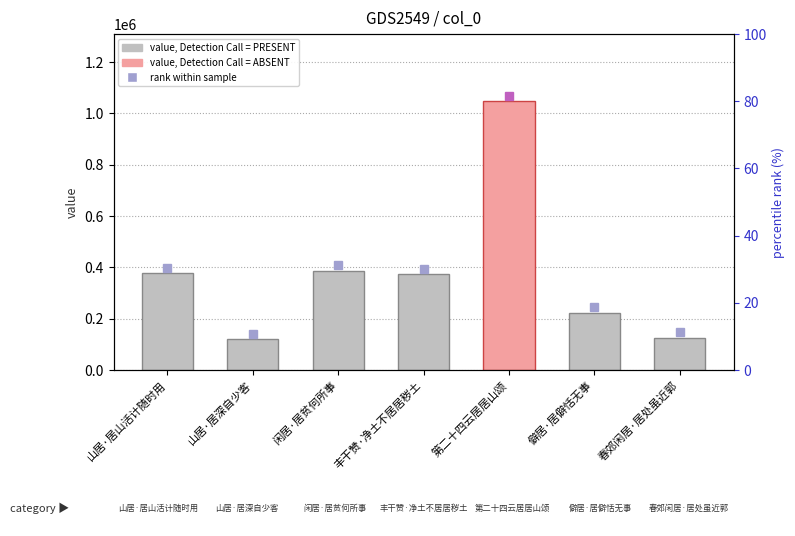

Reading left to right, transcribe all the data shown in this chart.

山居·居山活计随时用=377043	山居·居深自少客=119747	闲居·居贫何所事=386512	丰干赞·净土不居居秽土=374273	第二十四云居居山颂=1047259	僻居·居僻恬无事=223237	春郊闲居·居处虽近郭=126495